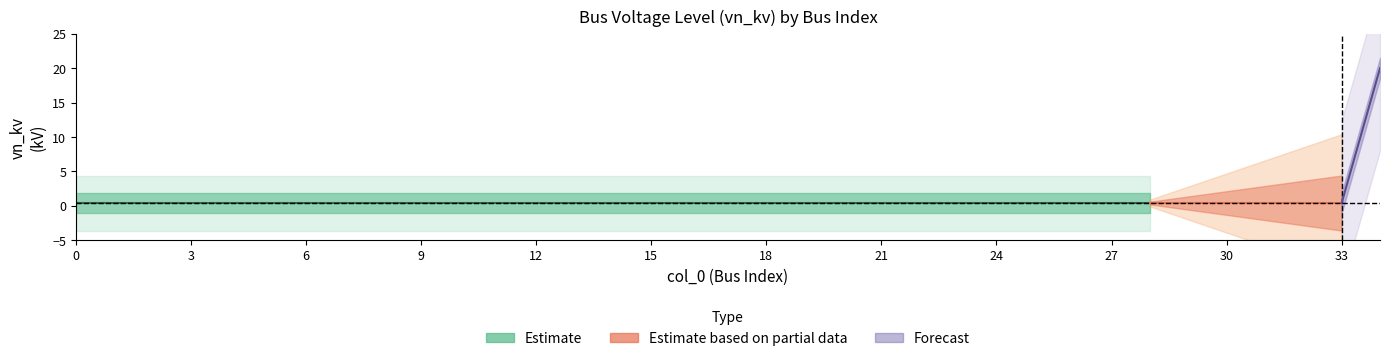

Count the number of categories in the chart.

35